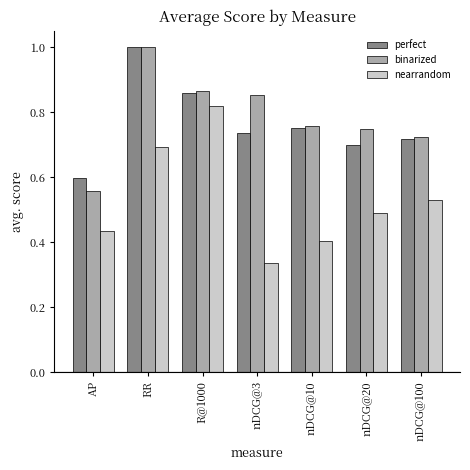

What is the total value across all series at AP?

1.6